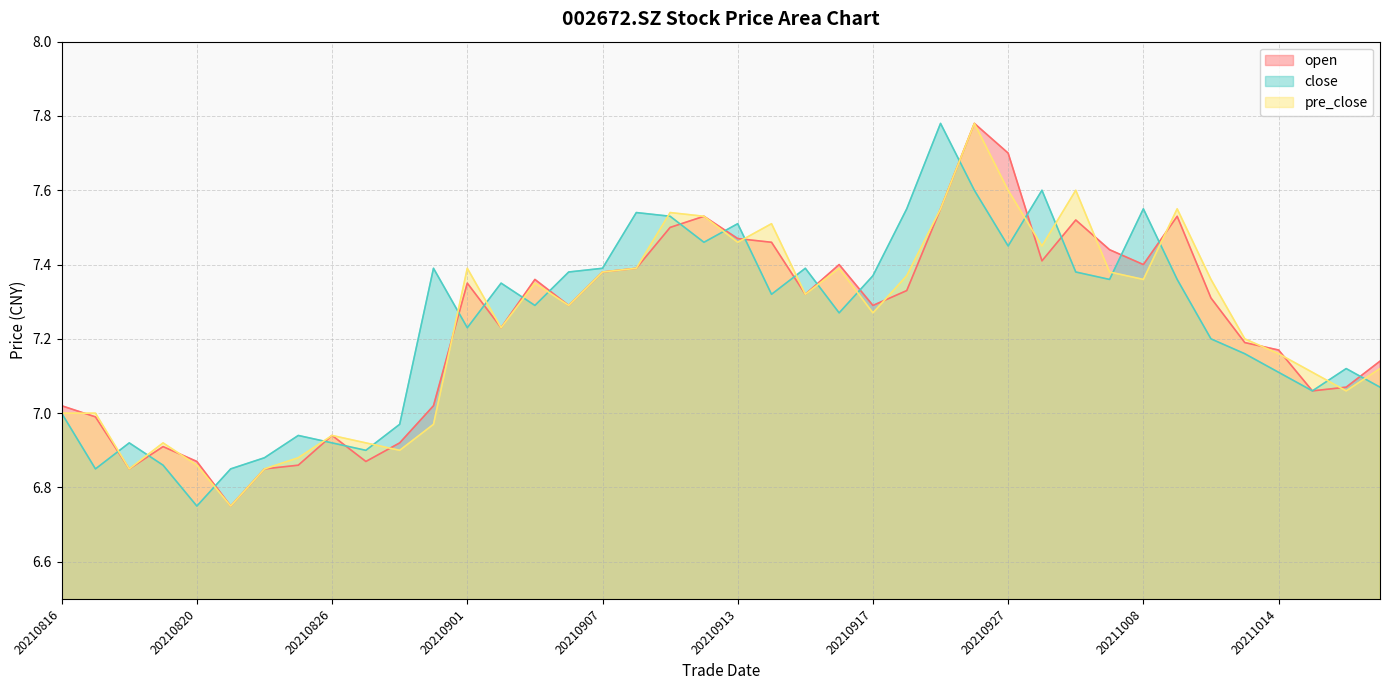

What is the lowest value of the open series?

6.8